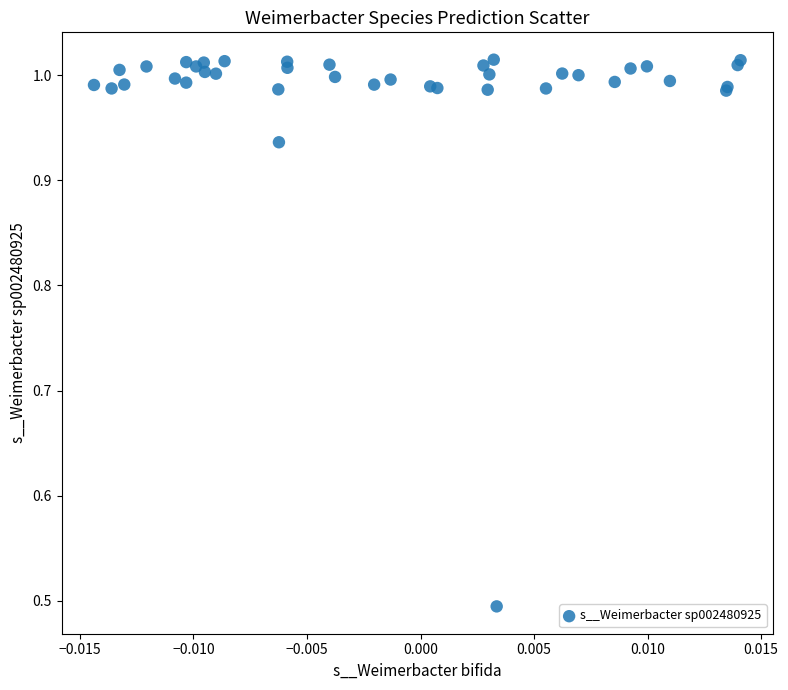

What Y value in the scatter plot is closest to 0?

0.5